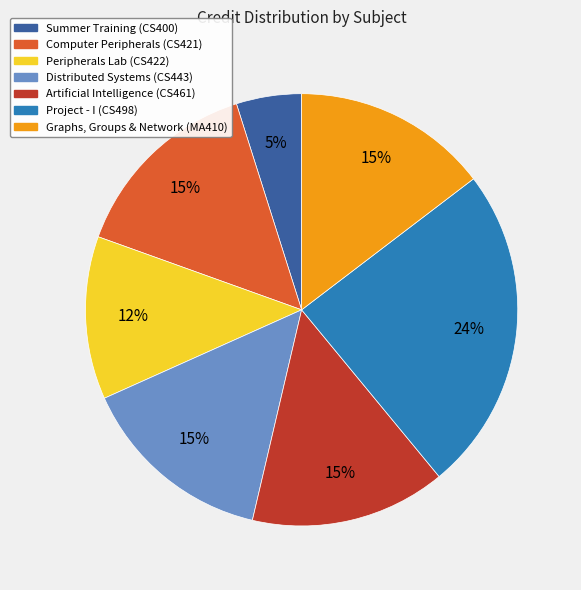

To the nearest percent, what is the average slice percentage?

14%